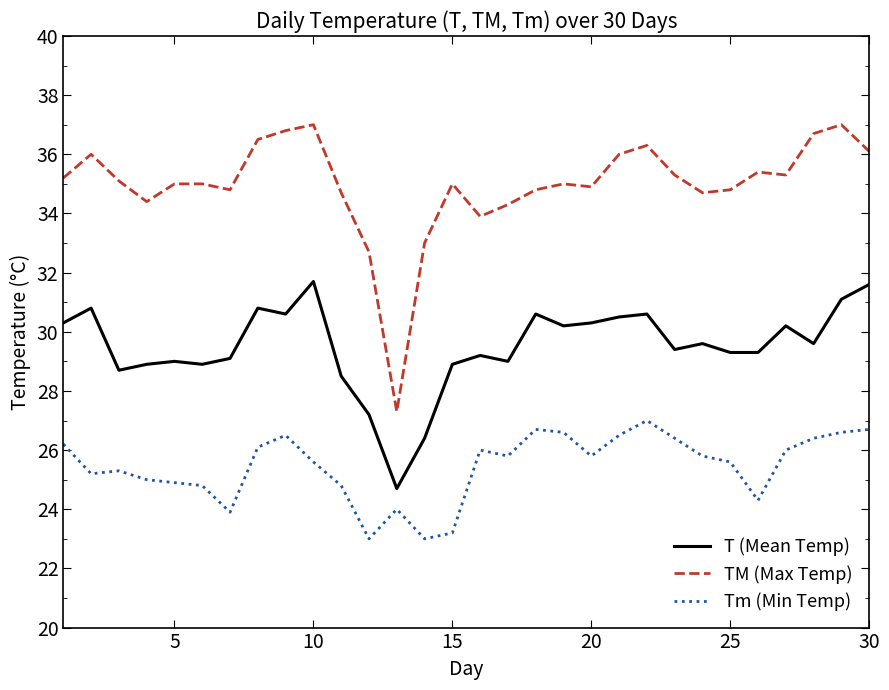

Which series has the largest range (max minus min)?

TM (Max Temp)